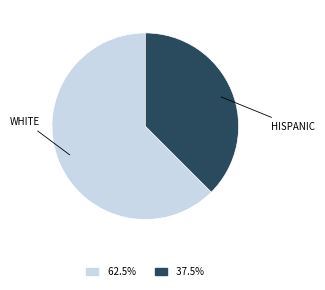

Approximately how many times larger is the value at 62.5% compared to 37.5%?

1.7